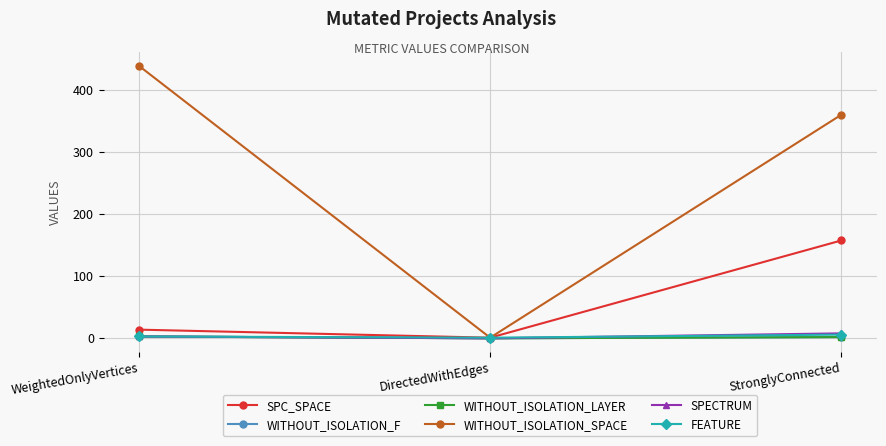

Is this an area chart (filled region under the line)?

No